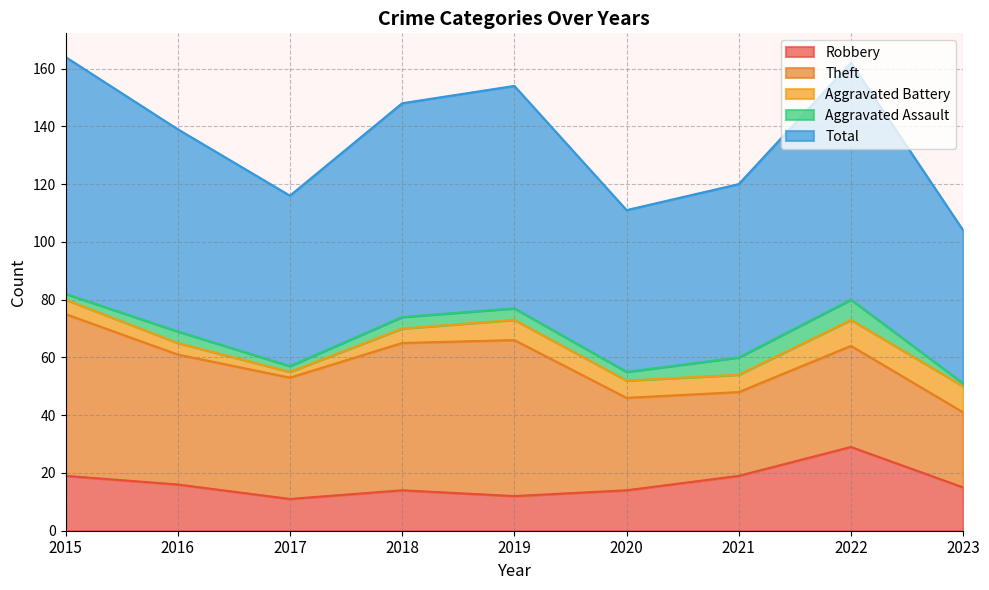

Is it true that Theft equals 12 at 2019?

False